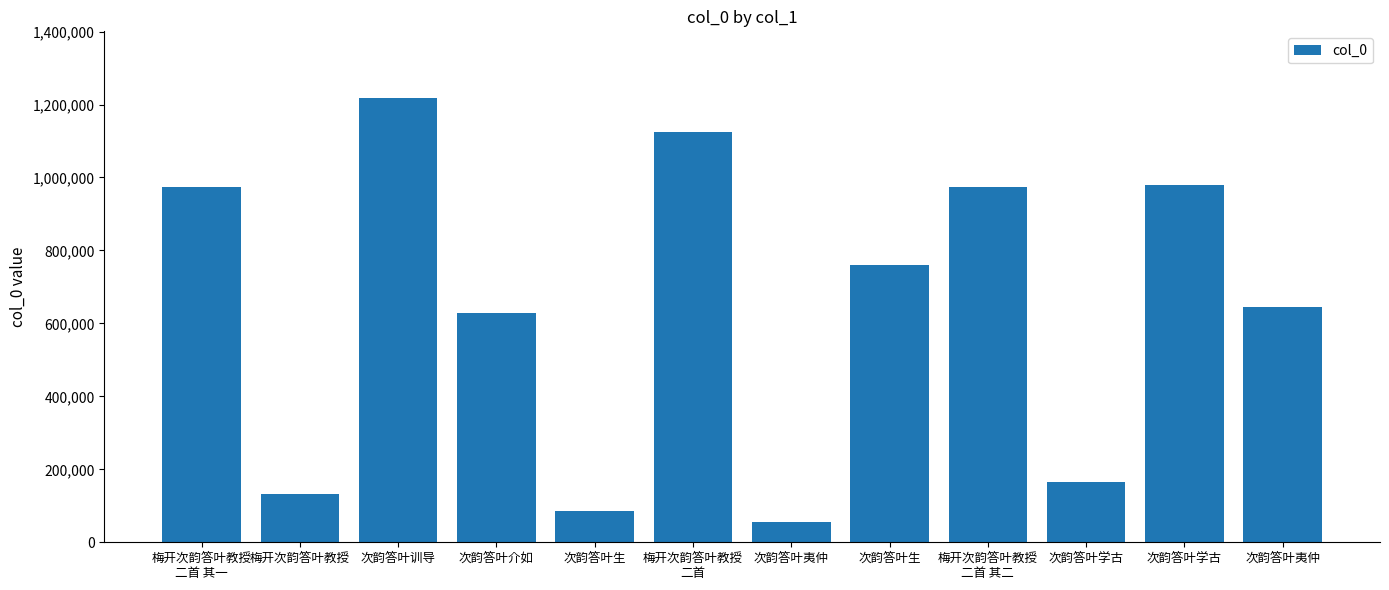

Reading left to right, transcribe all the data shown in this chart.

974919	132484	1217975	627751	85639	1124429	55167	760903	974918	165650	979433	646070